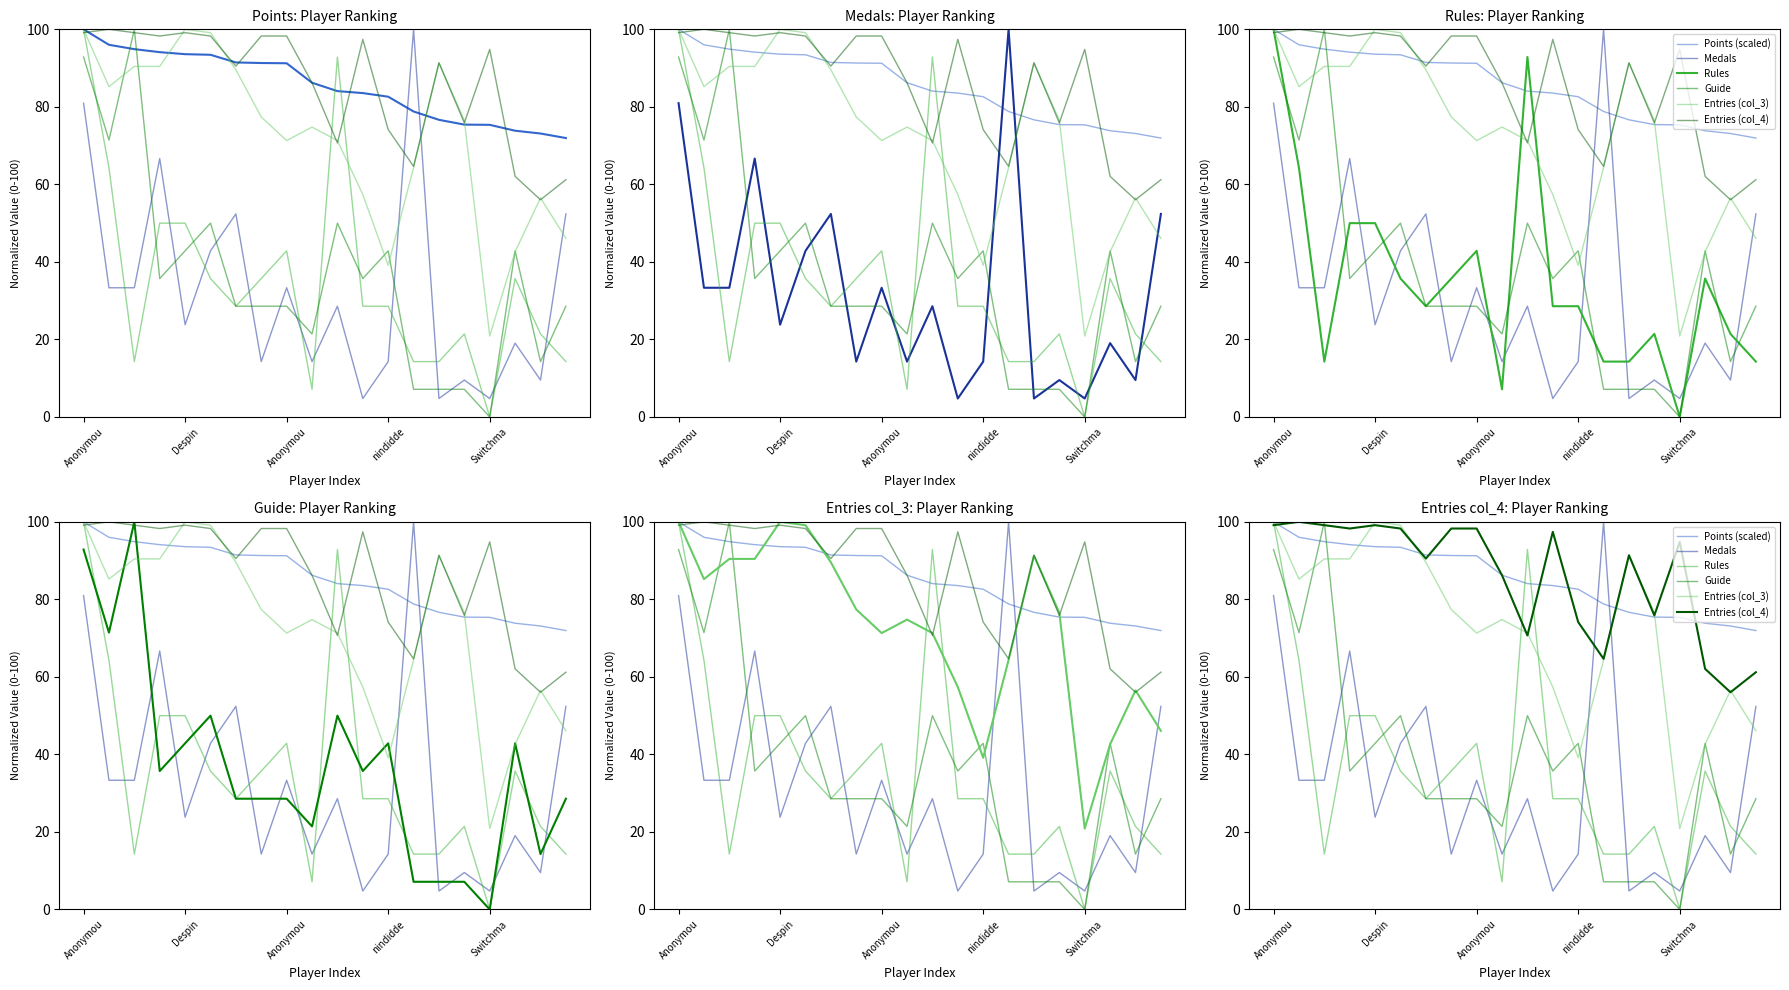

Between 9 and 14, which series saw the biggest shift?

Entries (col_3)